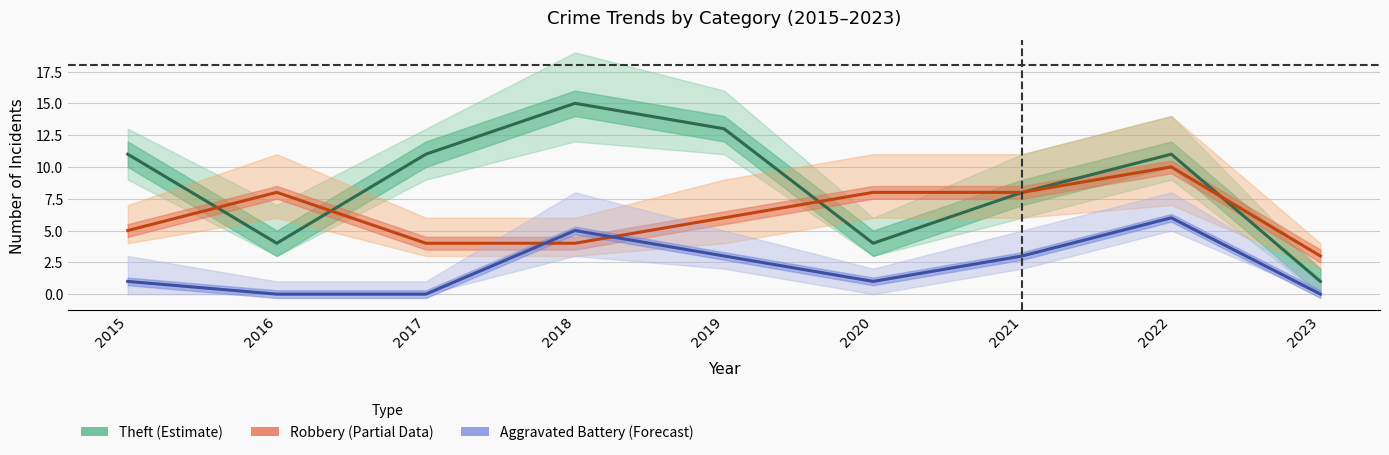

Which category has the lowest value in the Aggravated Battery (Forecast) series?

2016